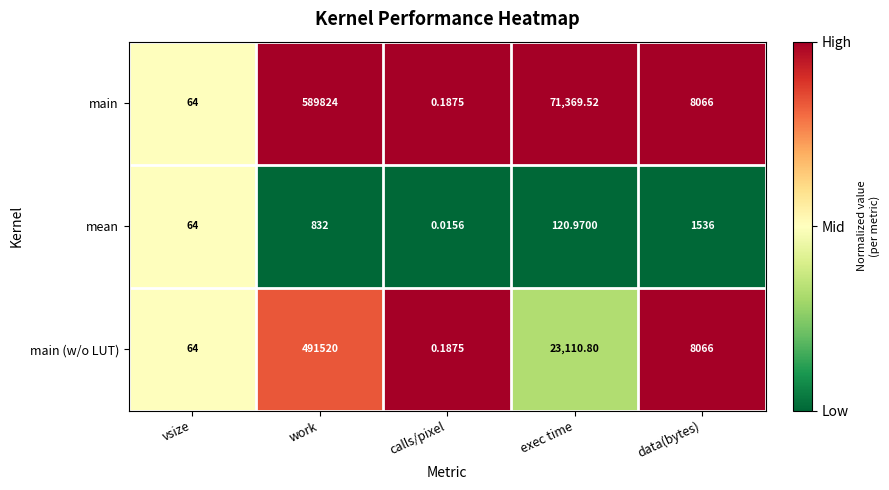

How many series are shown in this chart?

3